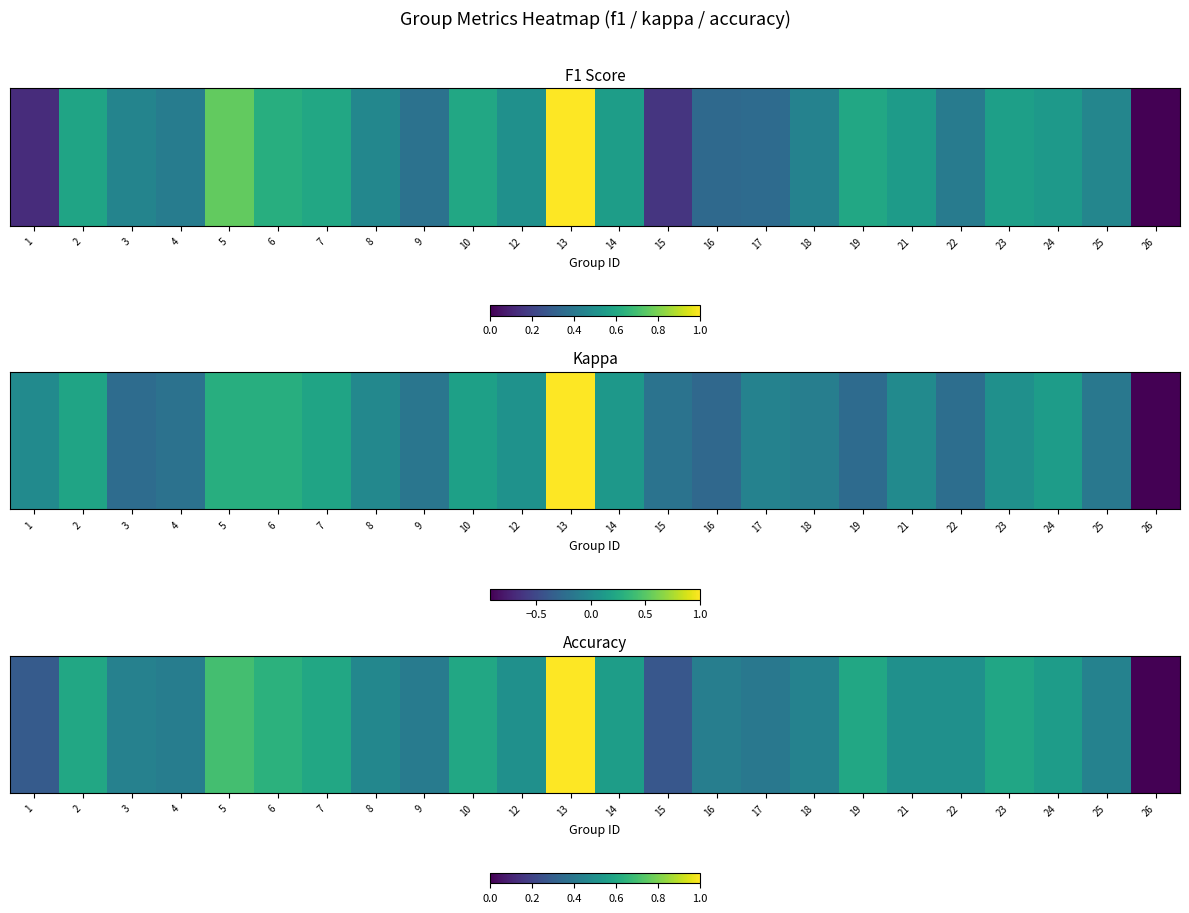

Rank the categories by value from lowest to highest.

26, 15, 1, 17, 9, 4, 16, 3, 18, 25, 8, 12, 21, 22, 24, 14, 23, 2, 7, 10, 19, 6, 5, 13